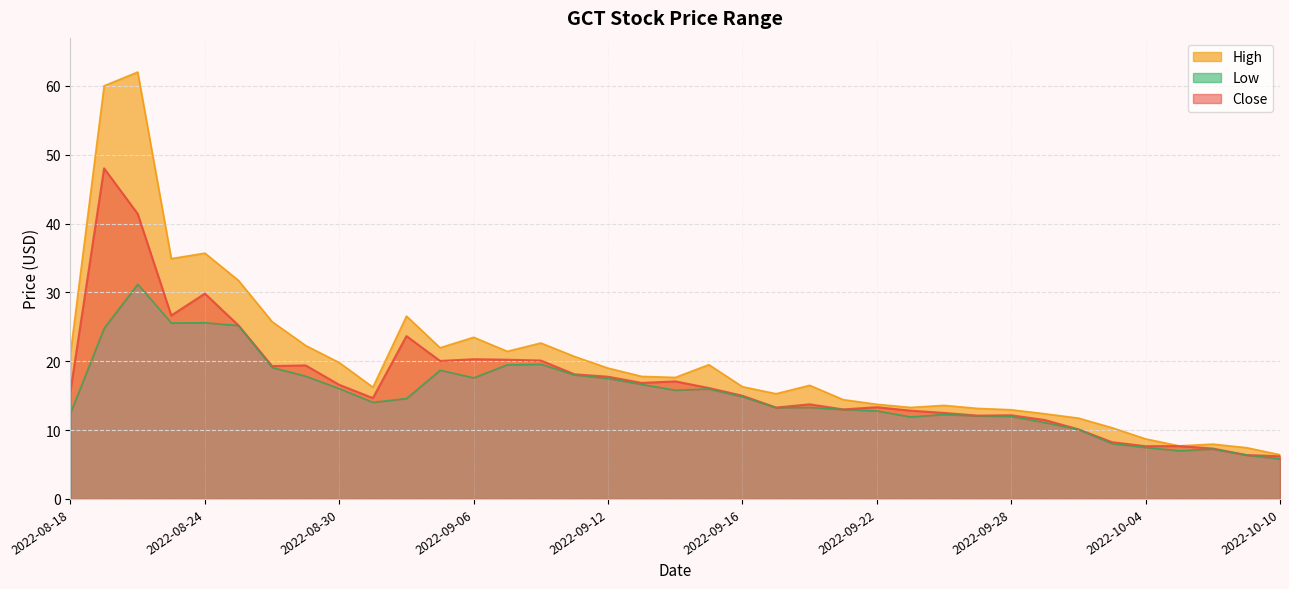

True or false: Close and Low intersect in this chart.

False